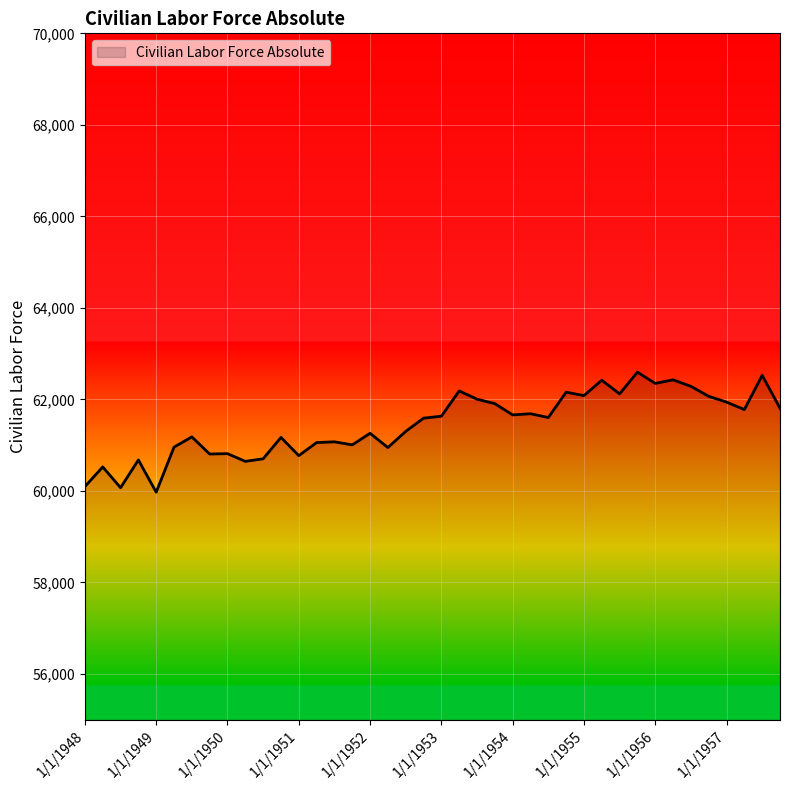

What is the maximum value shown in the chart?

62596